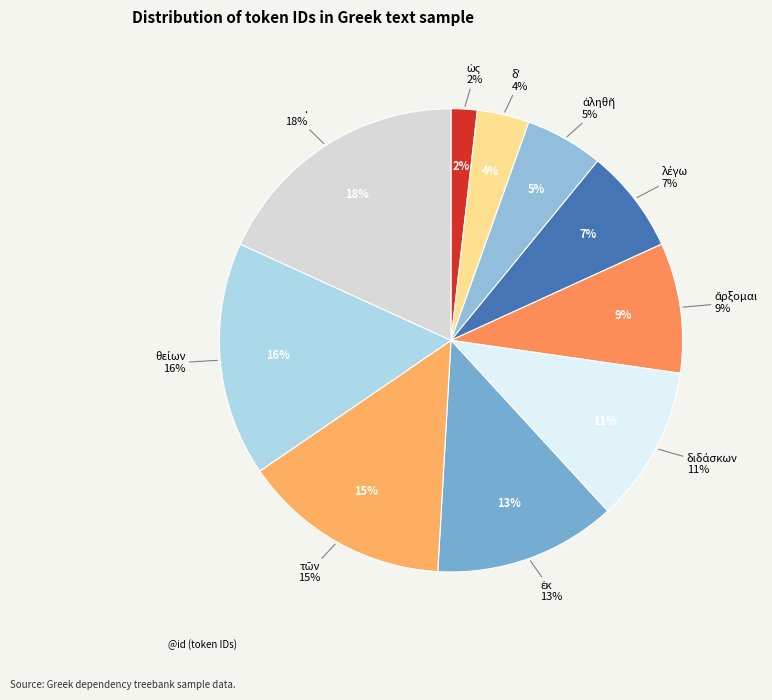

The ἄρξομαι slice represents 16% of the pie. True or false?

False